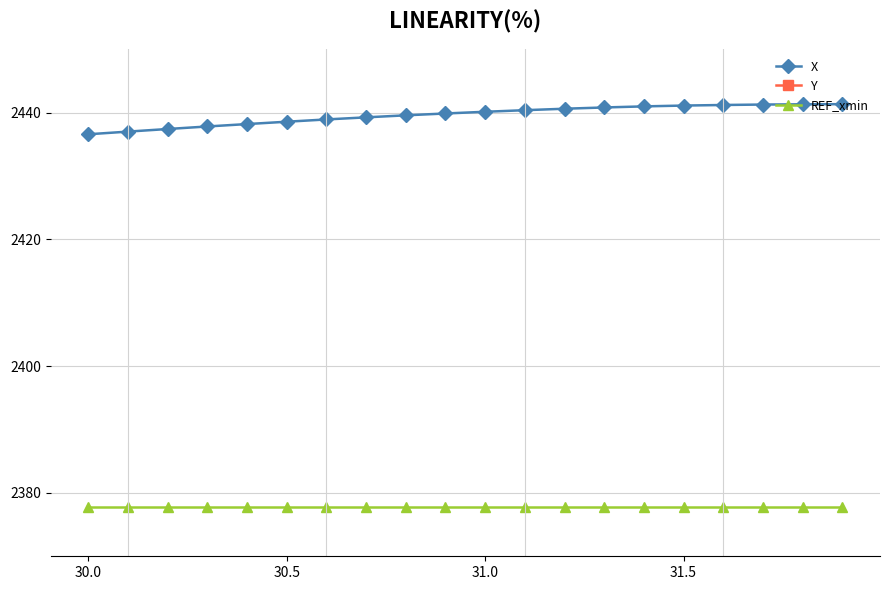

True or false: X and REF_xmin intersect in this chart.

False